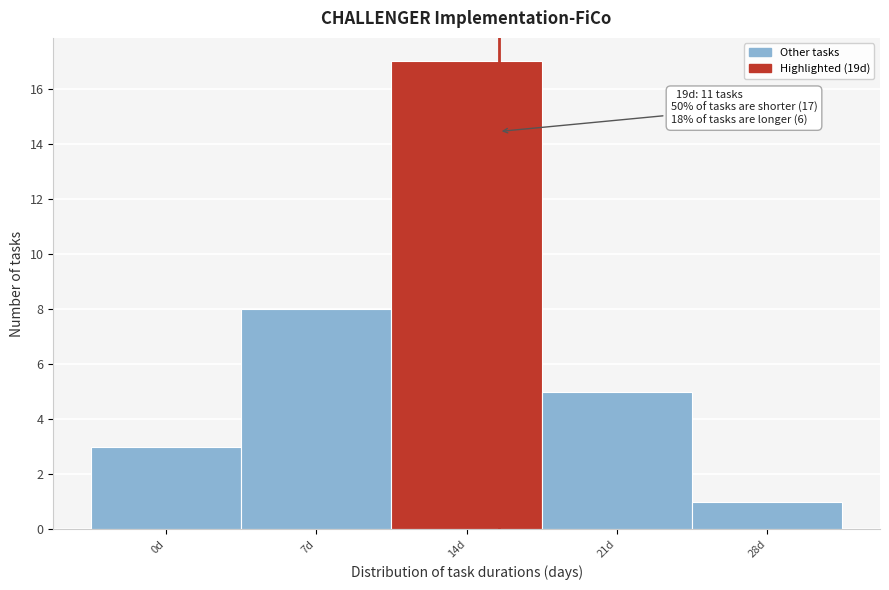

Reading right to left, what are all the values shown in this chart?

28d=1	21d=5	14d=17	7d=8	0d=3